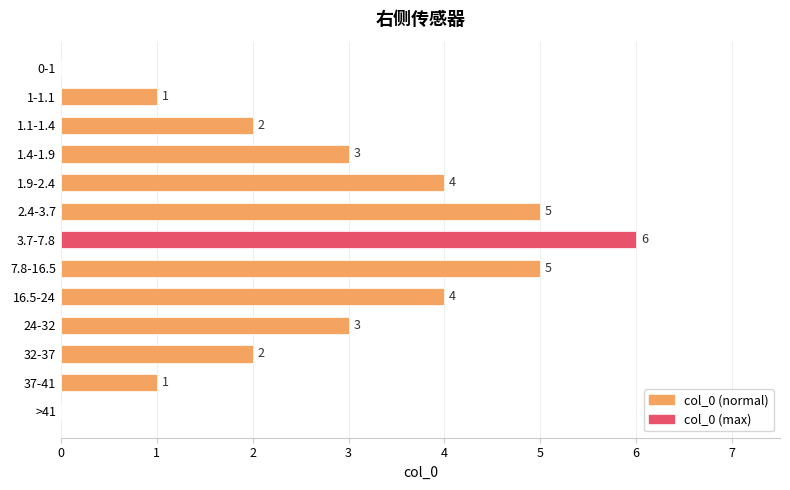

The value at 1.4-1.9 is 3. True or false?

True